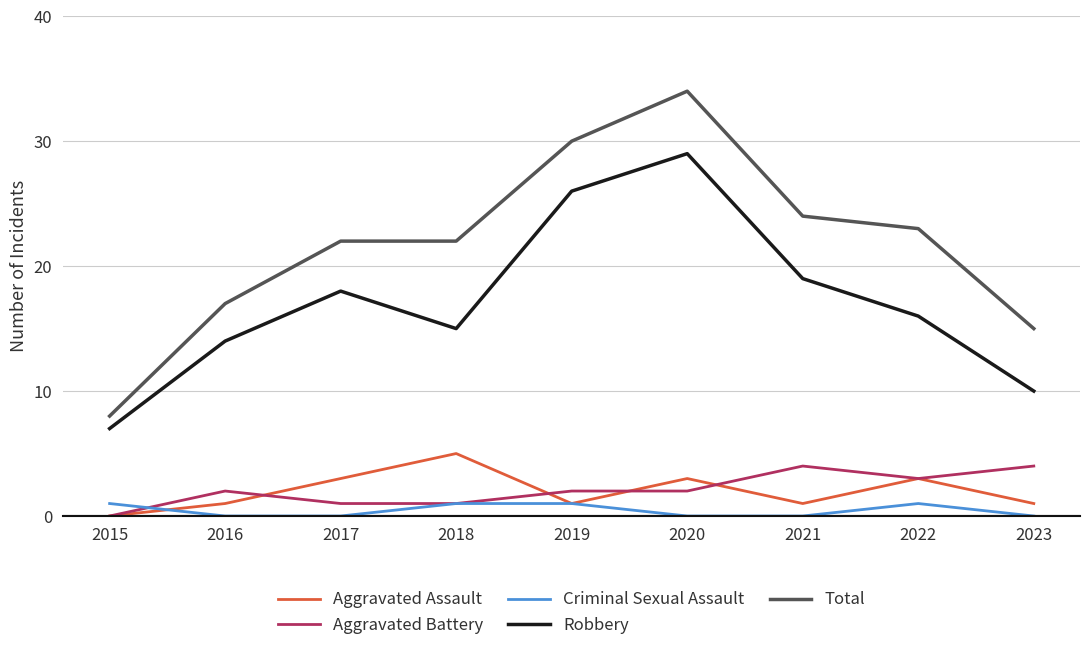

What is the sum of all Robbery values?

154